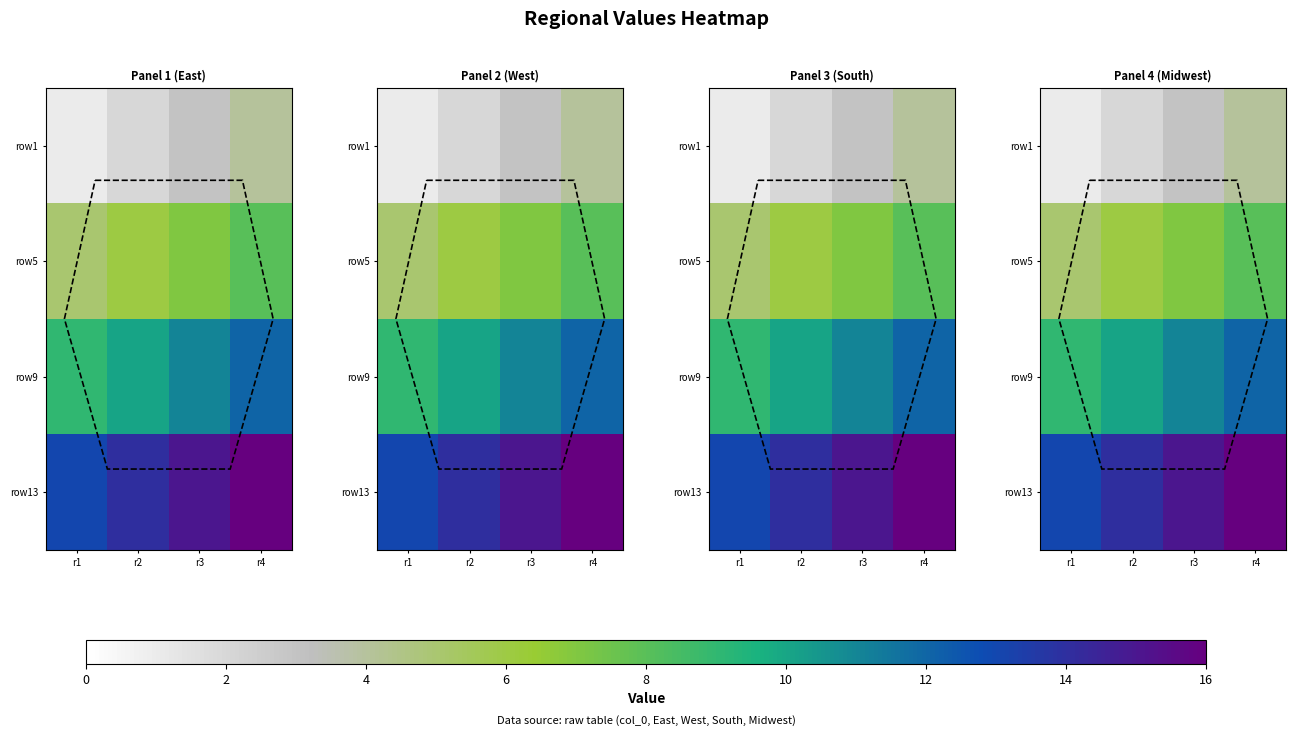

What is the difference between the second highest and second lowest values in the row9 series?

1